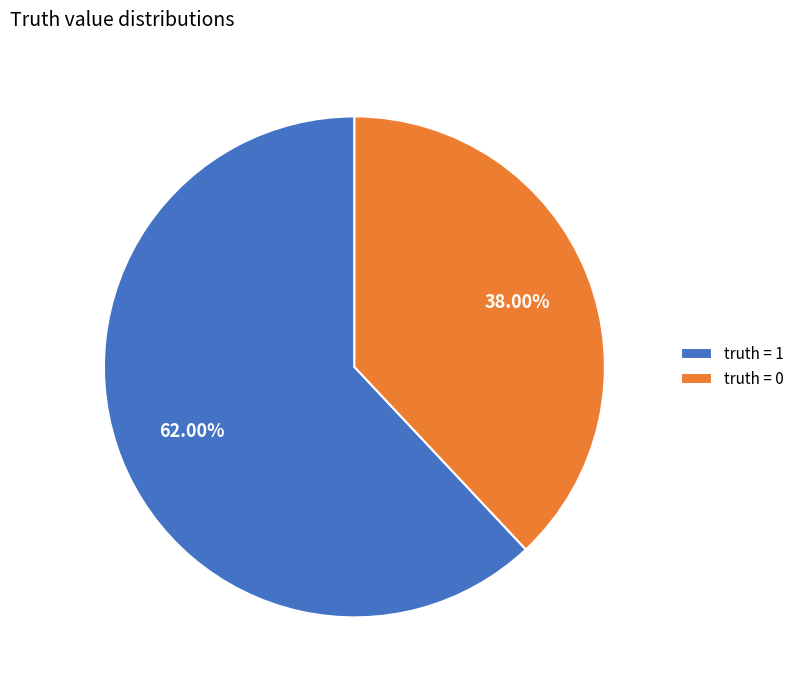

Approximately how many times larger is the value at truth = 1 compared to truth = 0?

1.6